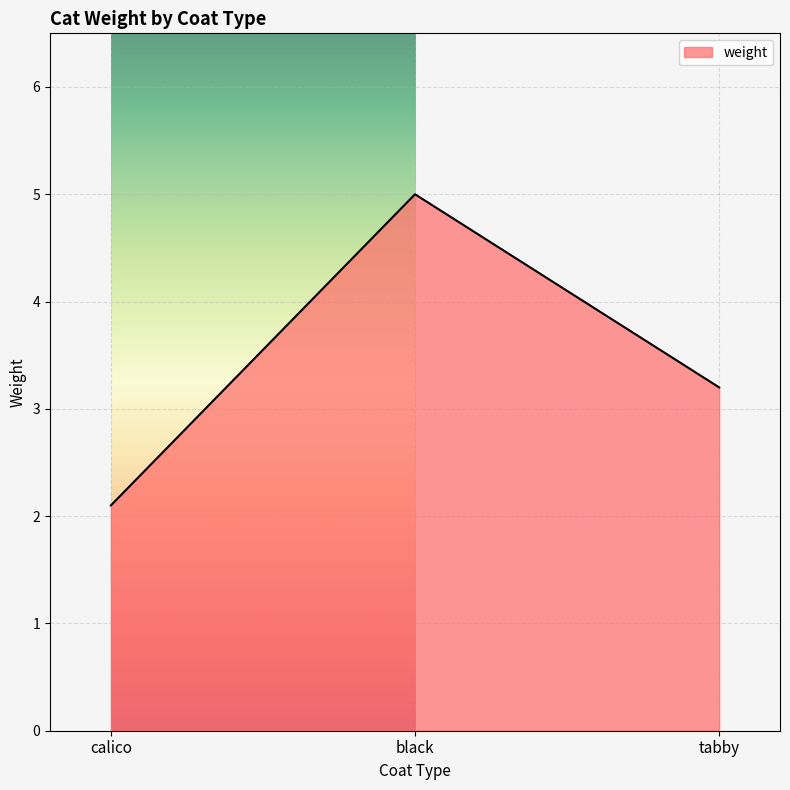

What is the greatest value displayed?

5.0